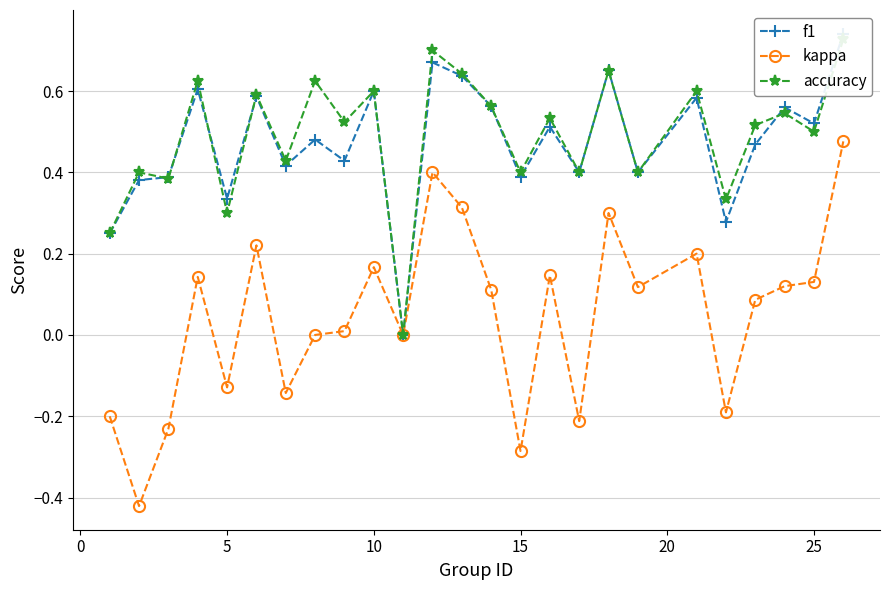

Does the chart display data point markers on the line(s)?

Yes